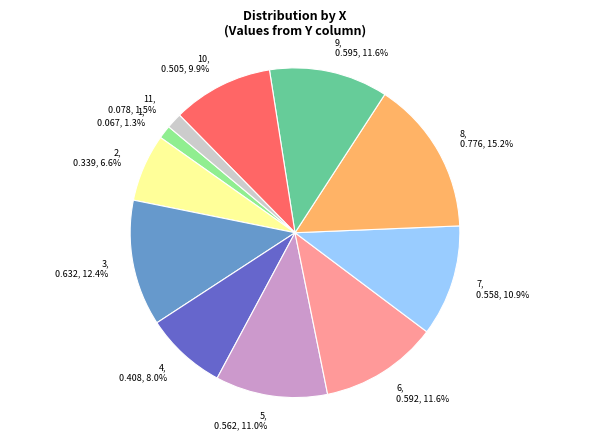

Is there a majority slice in this chart?

No